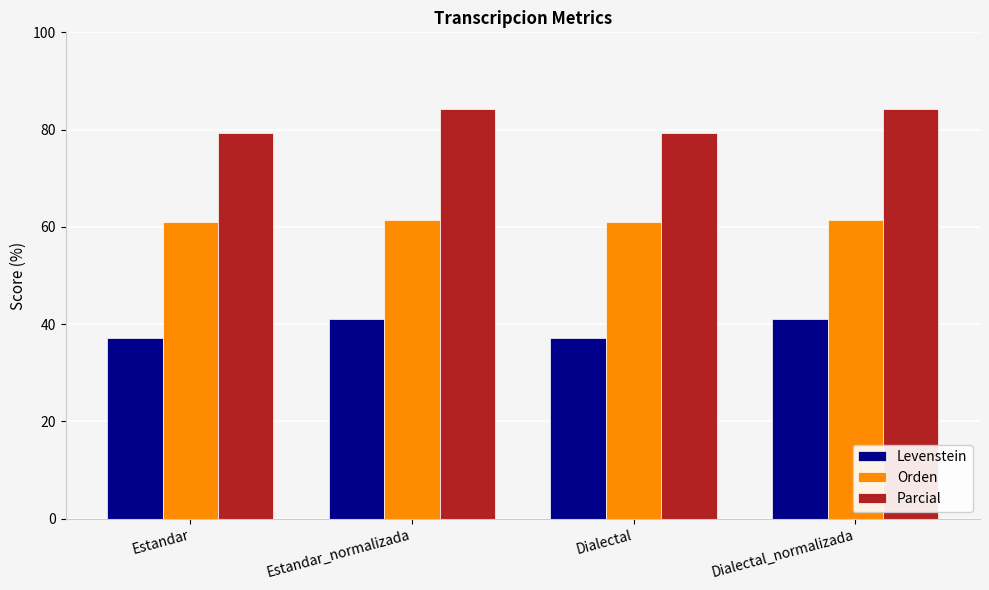

Read the Parcial value at Dialectal_normalizada.

84.2